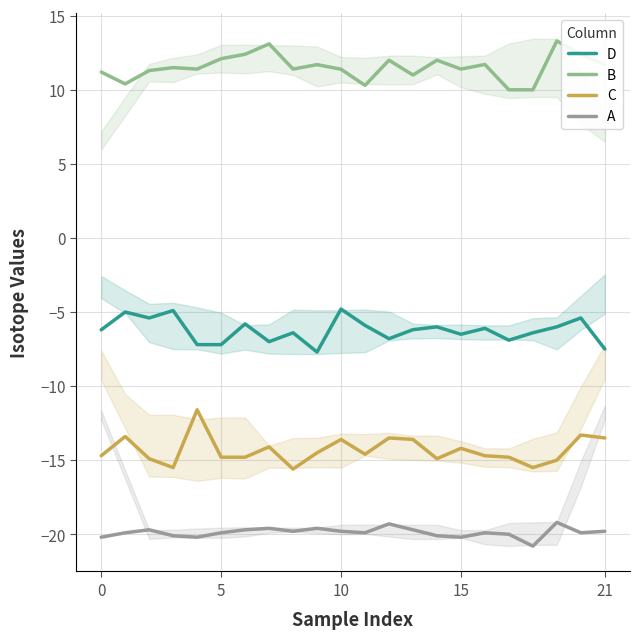

True or false: B and A intersect in this chart.

False